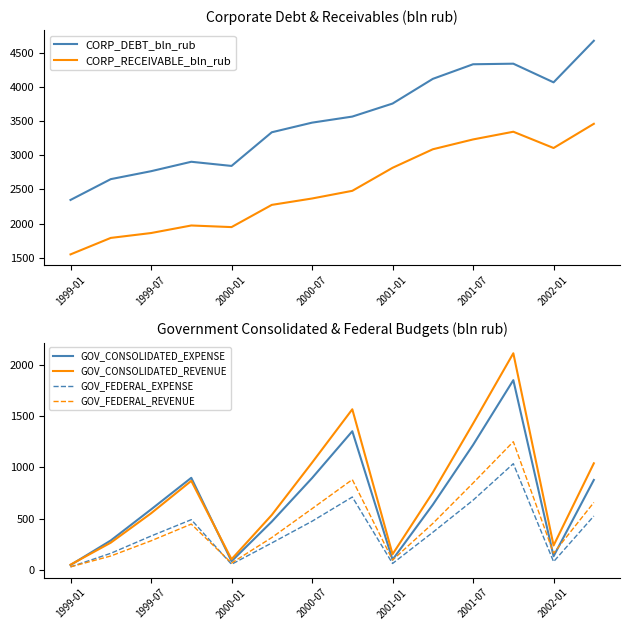

Which series has the largest total across all categories?

CORP_DEBT_bln_rub